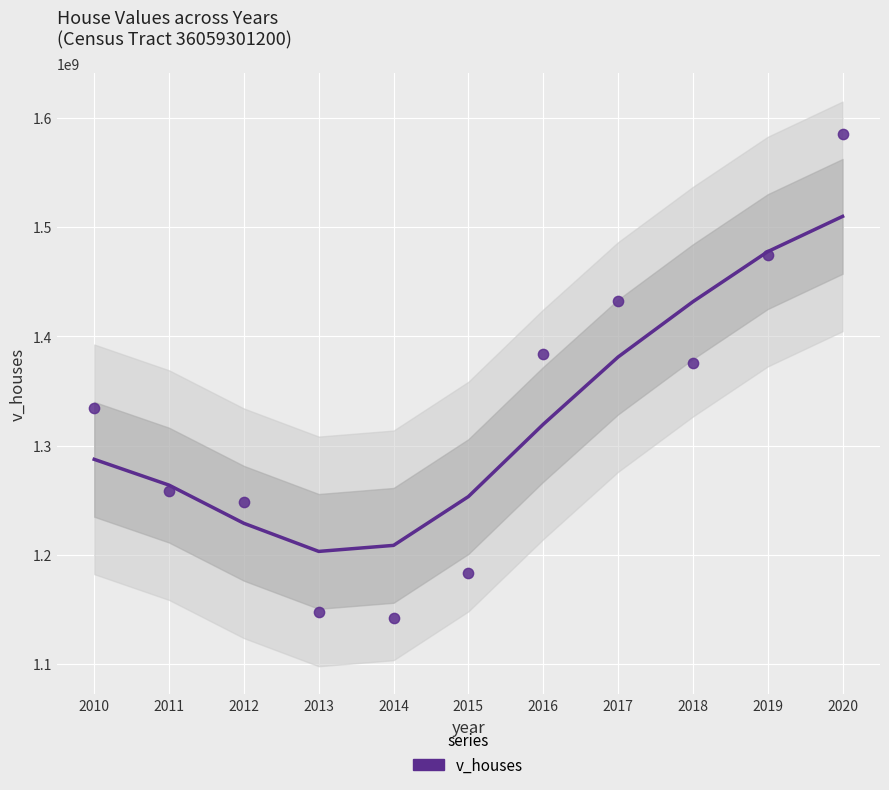

Between 2018 and 2013, which is larger?

2018